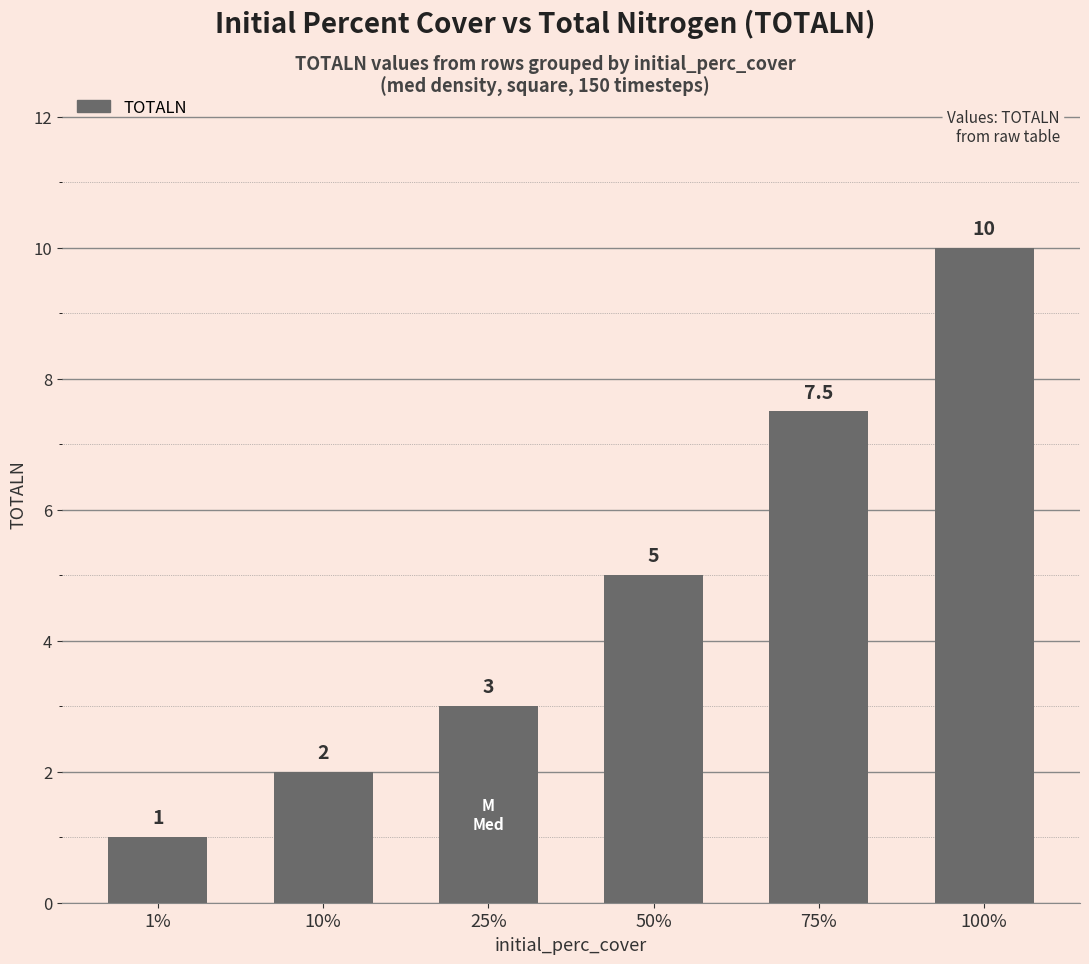

Which has a higher value, 25% or 10%?

25%